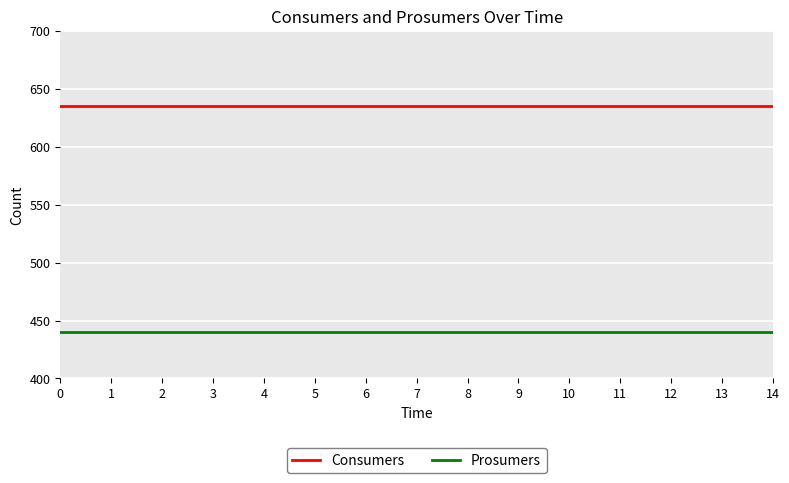

List the series in order of their peak value, highest first.

Consumers, Prosumers